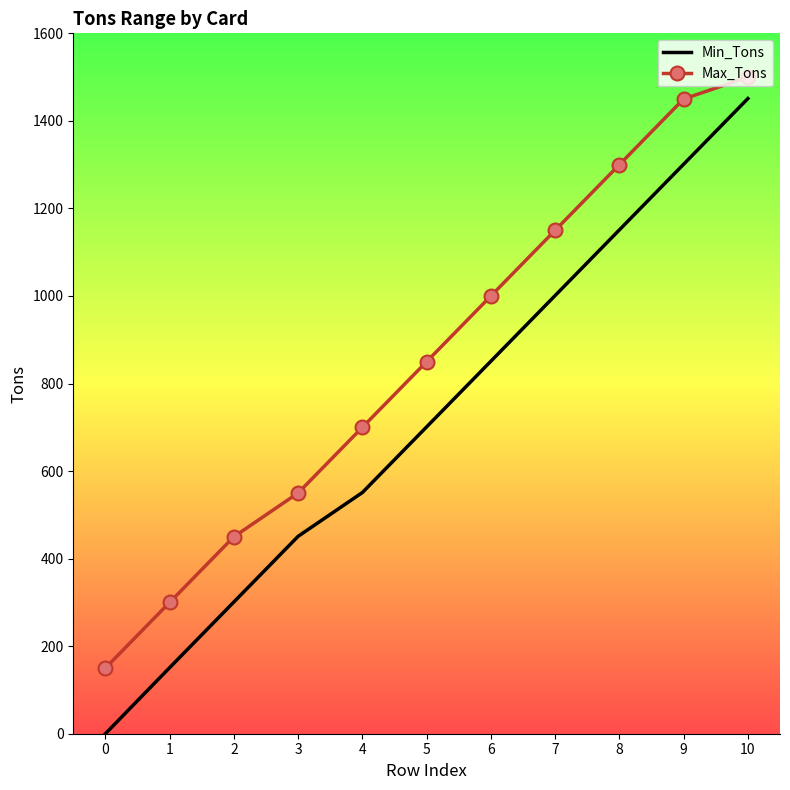

Which category has the highest value across all series?

10